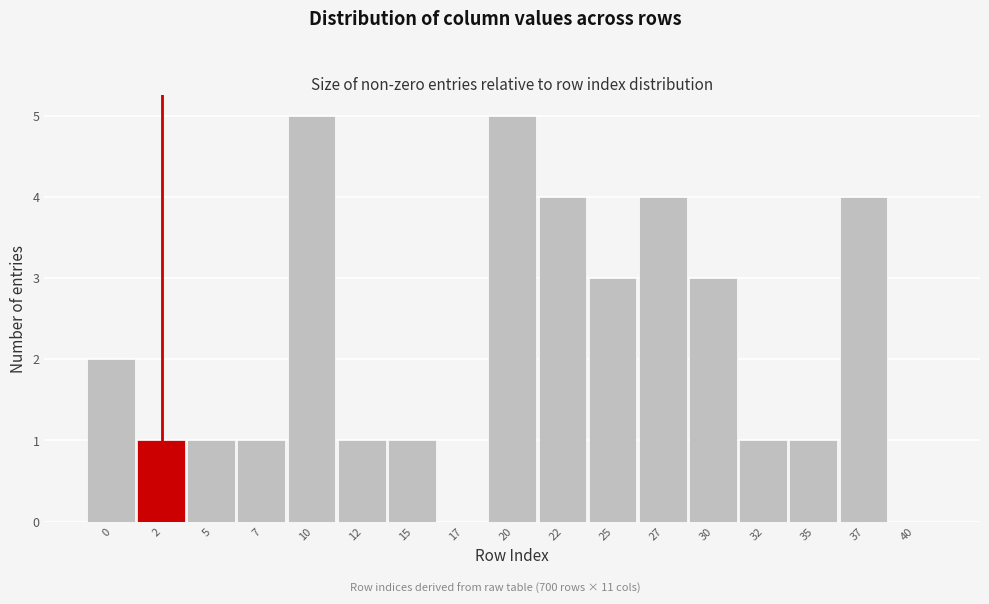

Reading right to left, list all the values displayed in this chart.

40=0	37=4	35=1	32=1	30=3	27=4	25=3	22=4	20=5	17=0	15=1	12=1	10=5	7=1	5=1	2=1	0=2